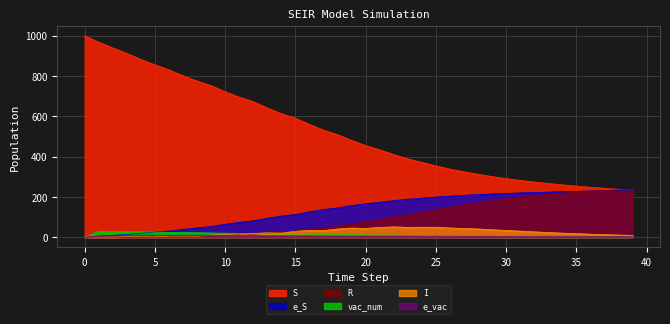

At which category is the sum across all series the highest?

1